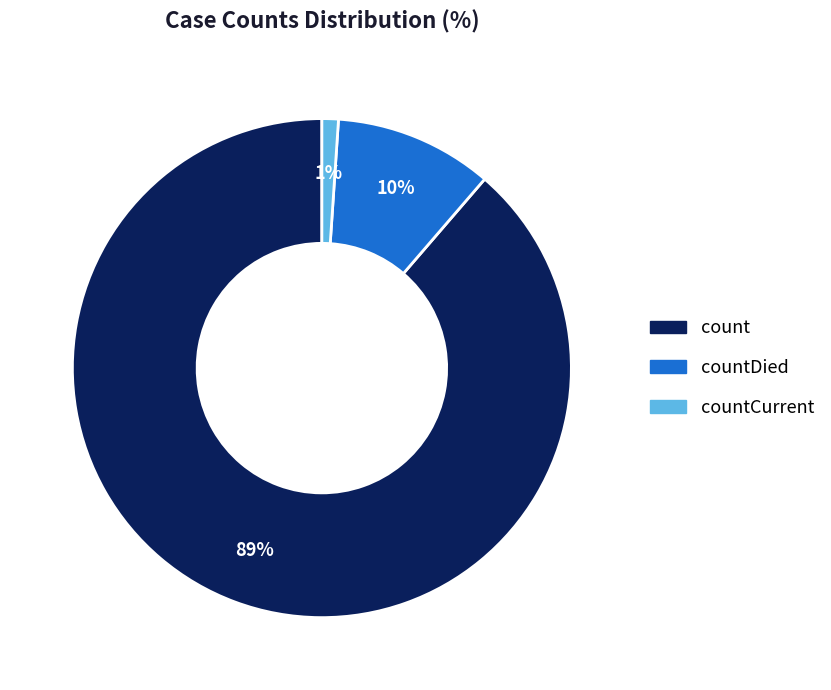

Is there any slice that represents more than half of the pie?

Yes